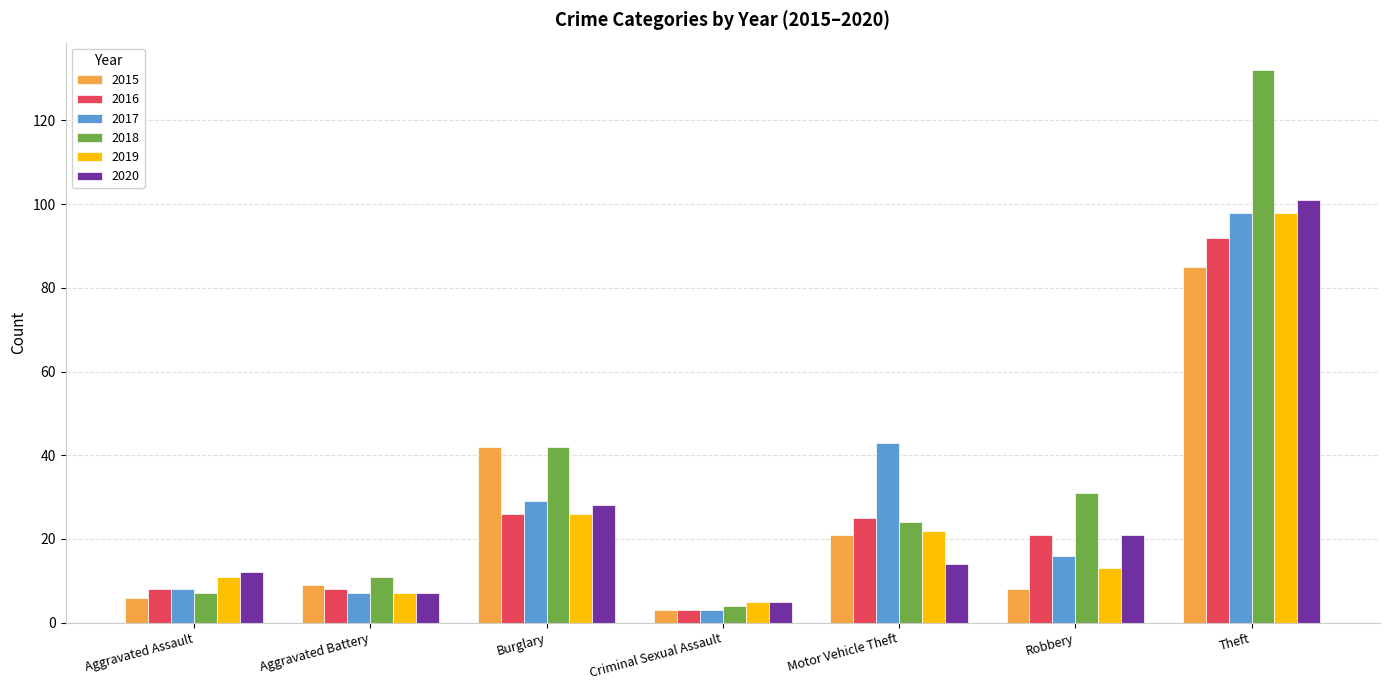

What is the average value of the 2018 series?

36